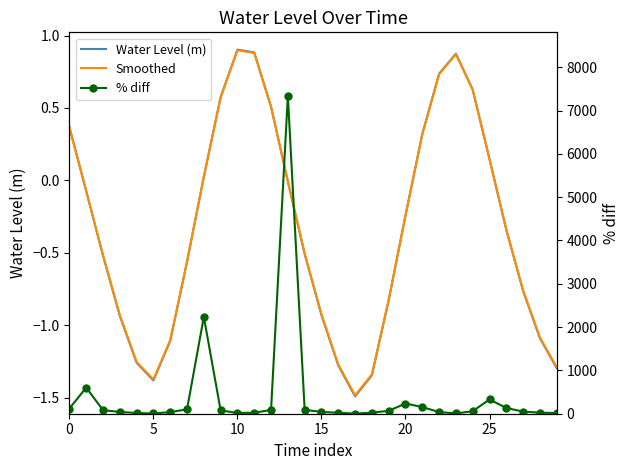

Between 0 and 9, which is larger?

9